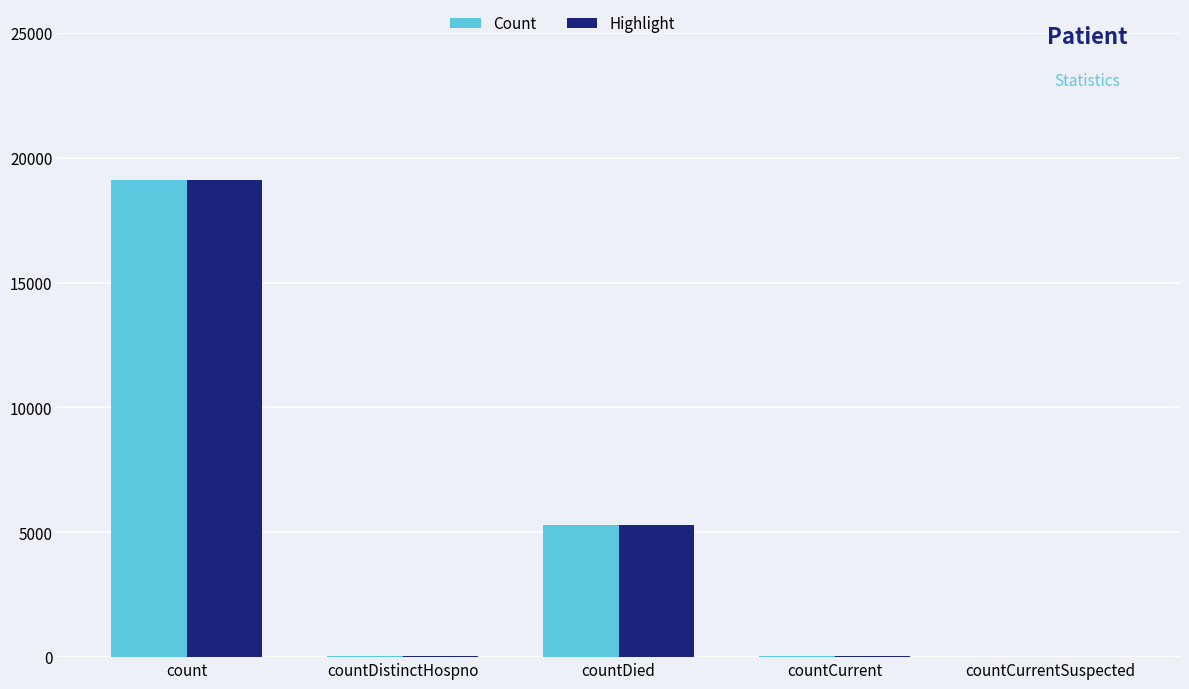

How many groups of bars are there?

5